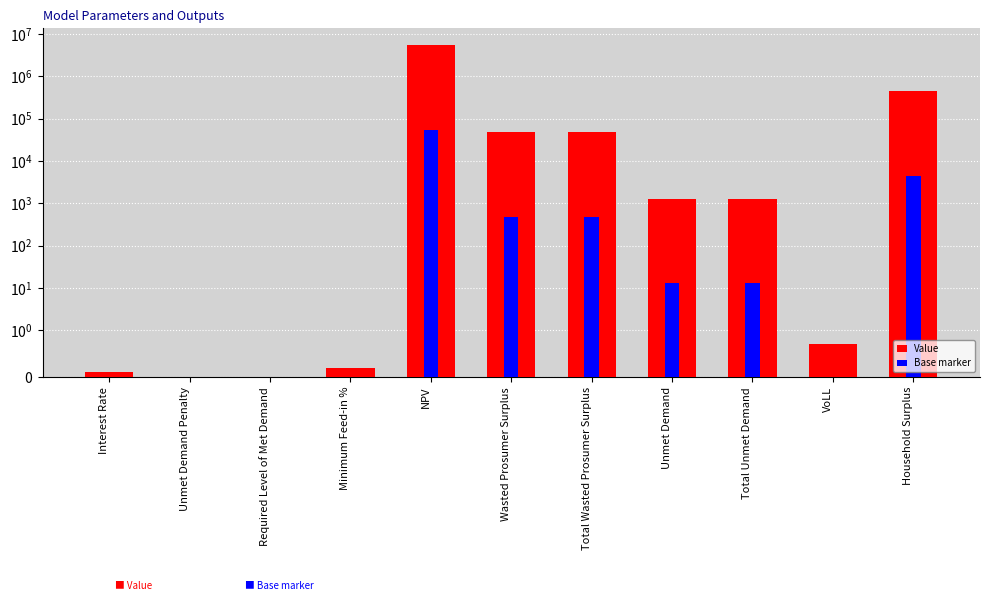

Does the chart contain stacked bars?

No